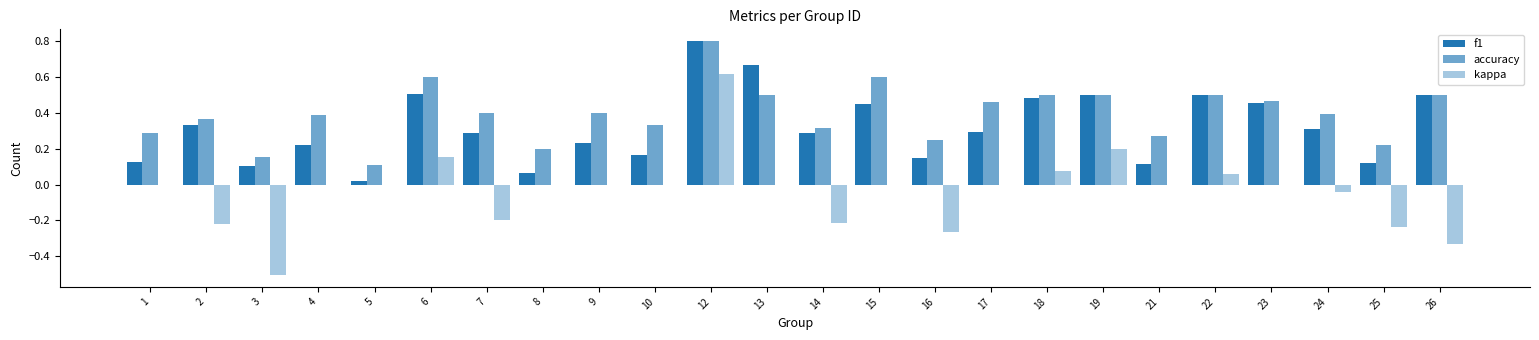

What is the total value across all series at 12?

2.2